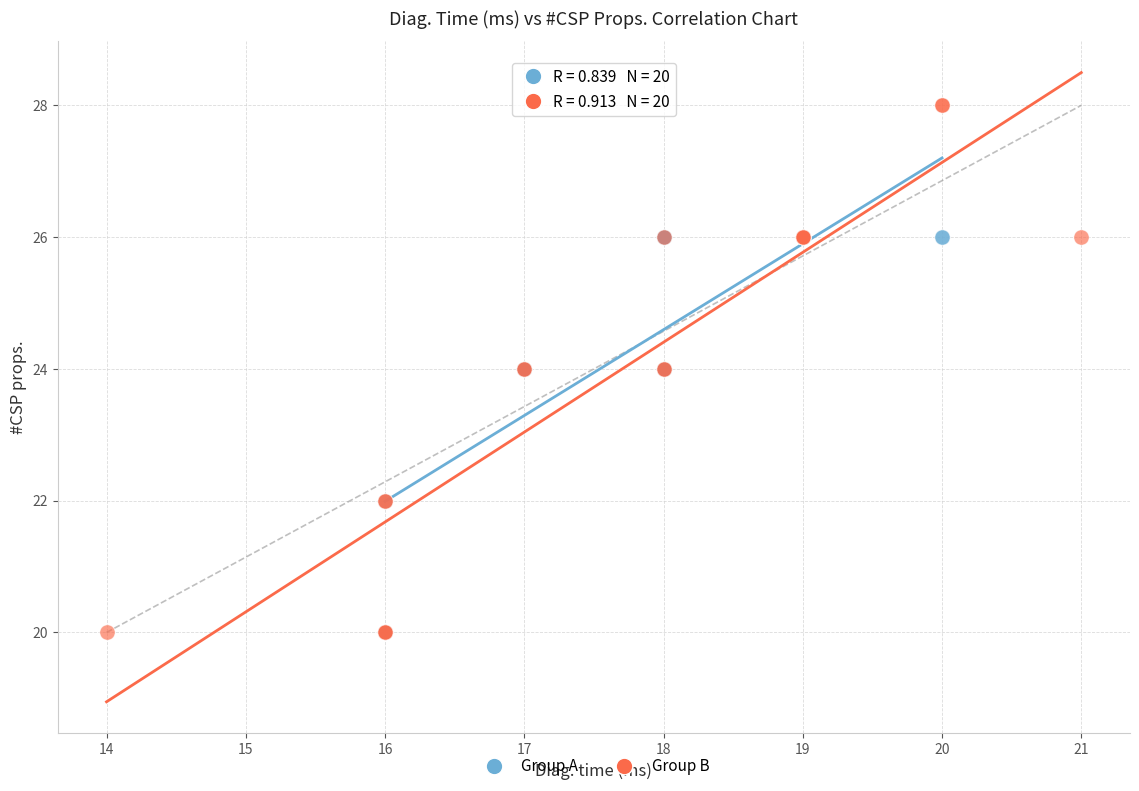

Which series contains the highest Y value?

Group B